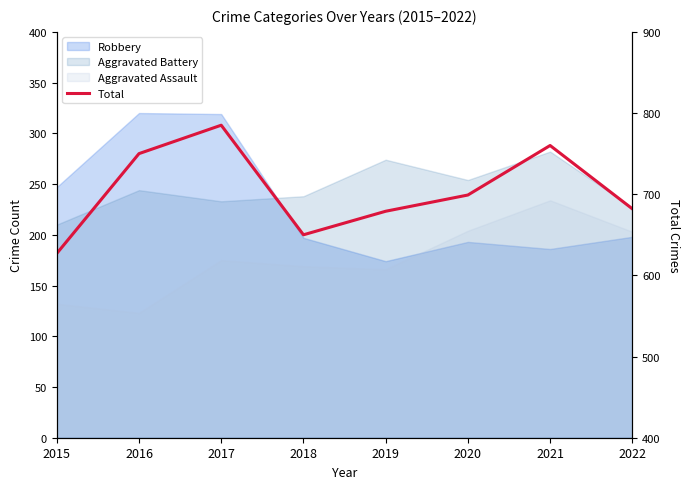

Does the chart have visible grid lines?

No